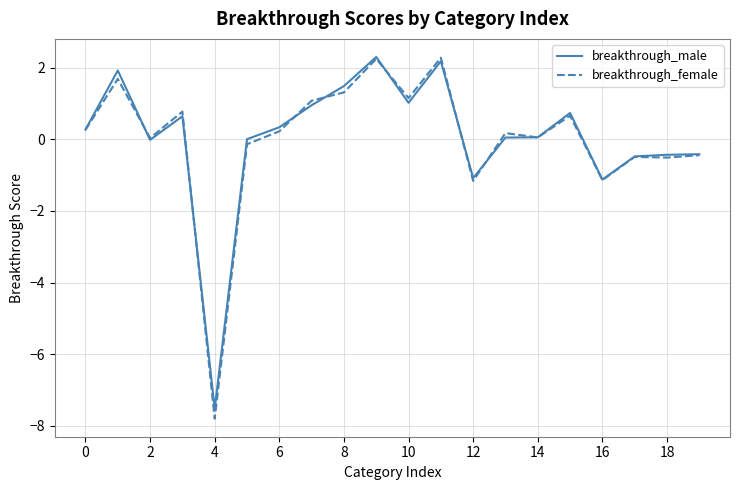

What are all the series names shown in the legend?

breakthrough_male, breakthrough_female